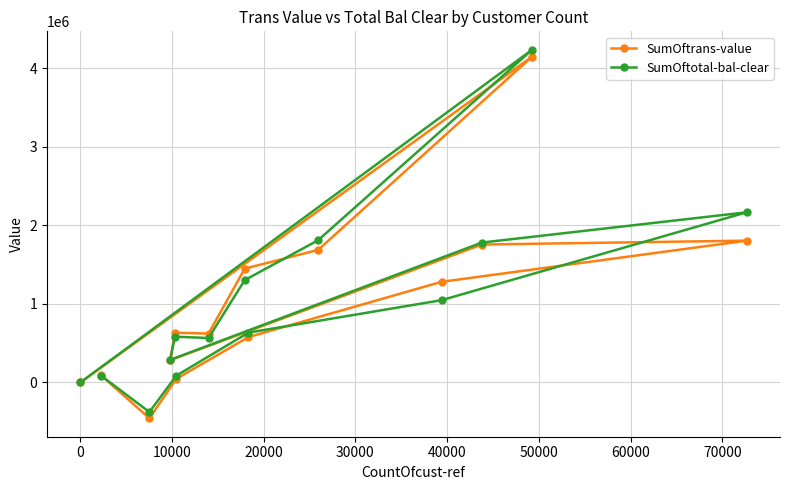

Reading right to left, extract all data points from this chart.

SumOftrans-value: 92762.7	-455875.4	46840.9	577848.3	1281616.9	1805539.6	1755979.4	283336.9	633507.8	622202.3	1448554.6	1687701.0	4147466.5	273.3
SumOftotal-bal-clear: 87571.4	-375889.6	87034.1	634747.8	1048005.2	2166297.2	1780940.6	287708.6	582639.2	566268.6	1303007.1	1810705.5	4235084.4	252.0